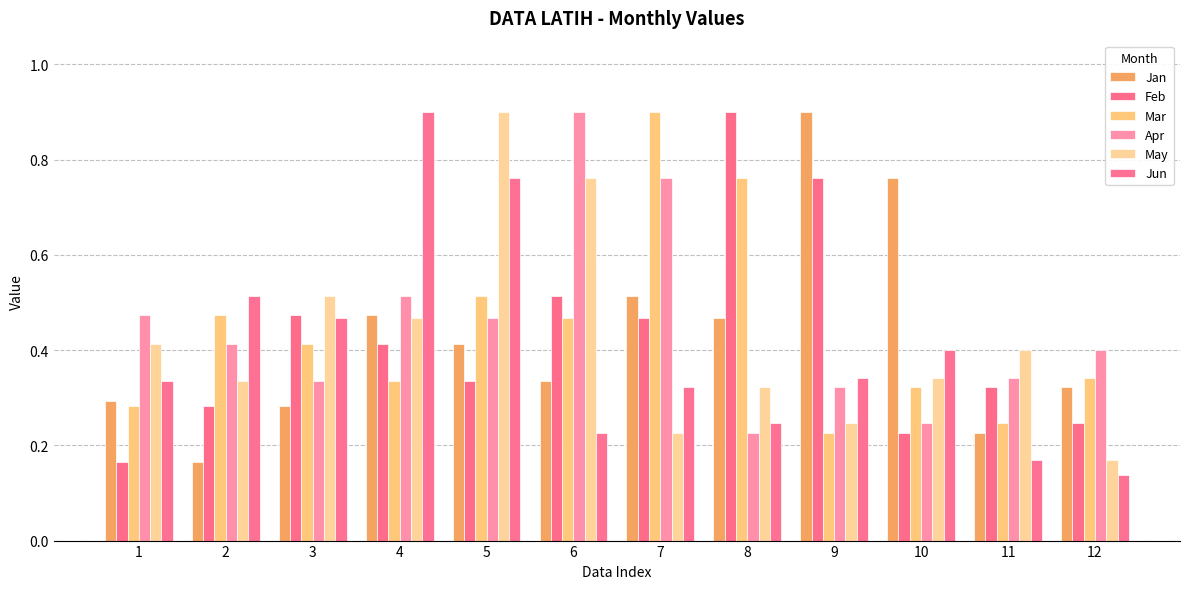

Which category has the lowest value across all series?

12